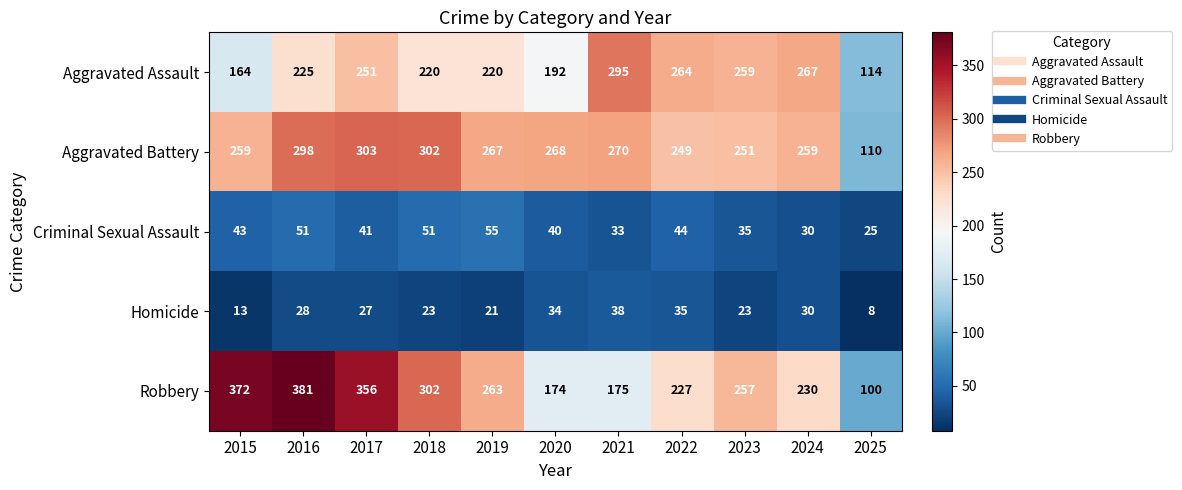

Rank the series by their maximum value, from lowest to highest.

Homicide, Criminal Sexual Assault, Aggravated Assault, Aggravated Battery, Robbery